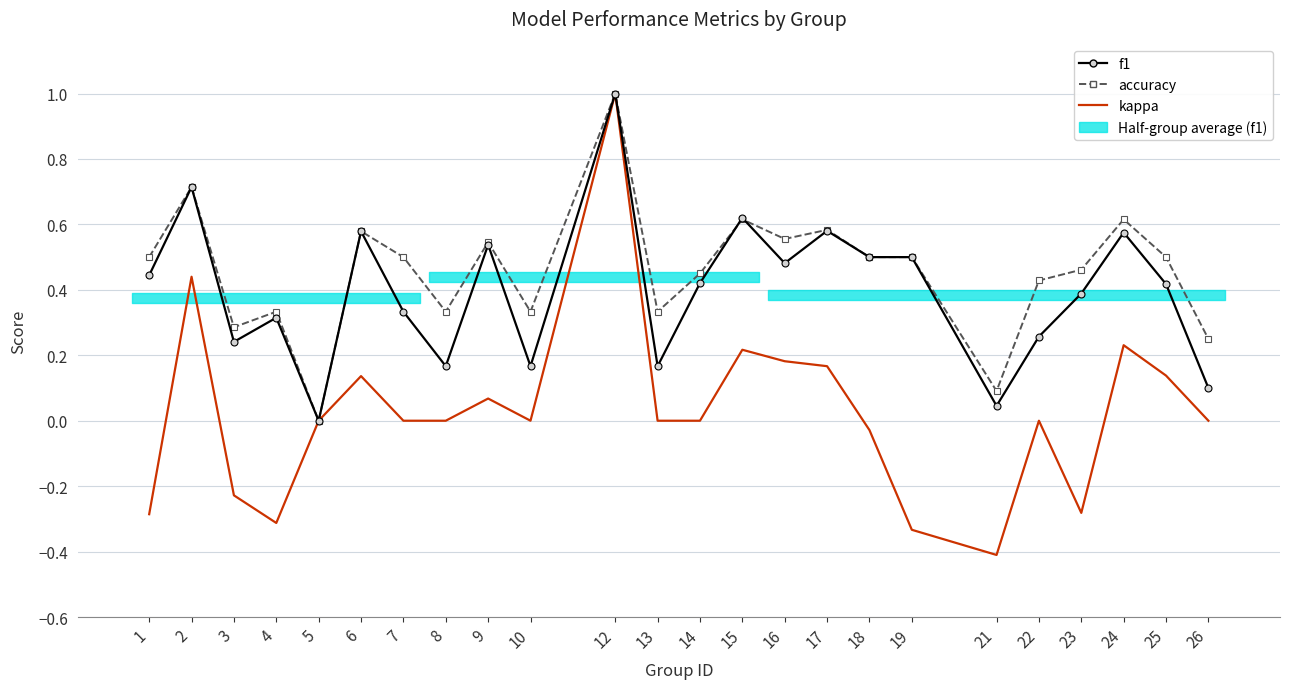

What is the approximate value of accuracy at 2?

0.7